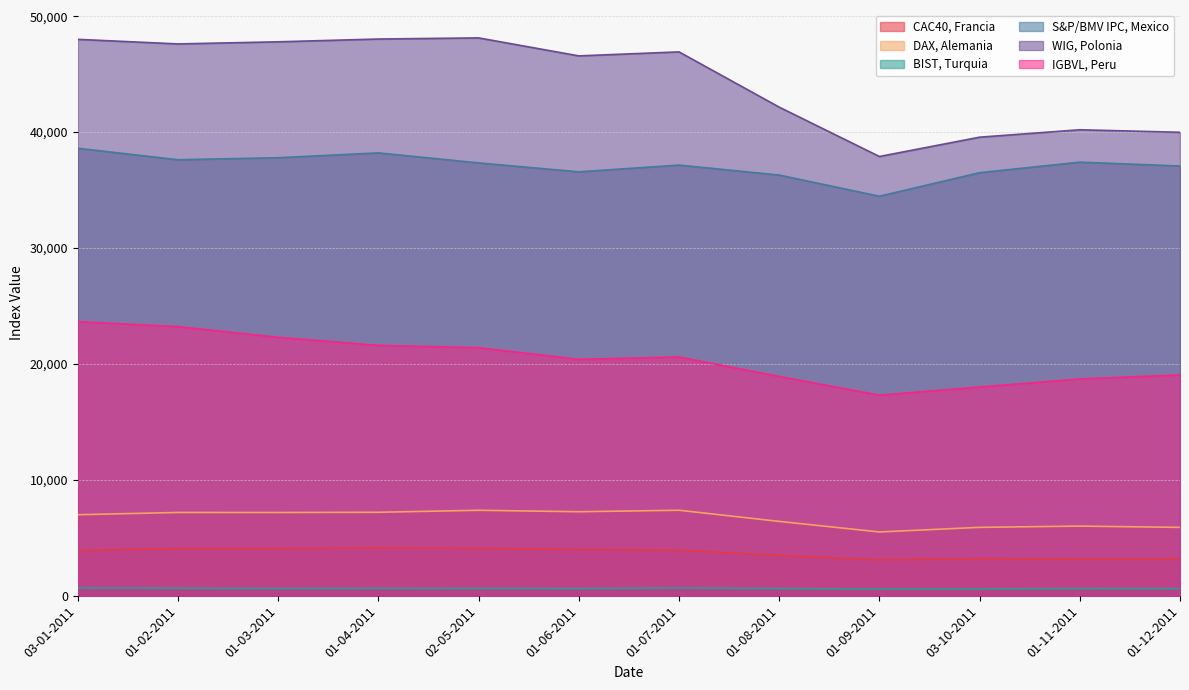

True or false: DAX, Alemania has more than 1 interior local peaks.

True